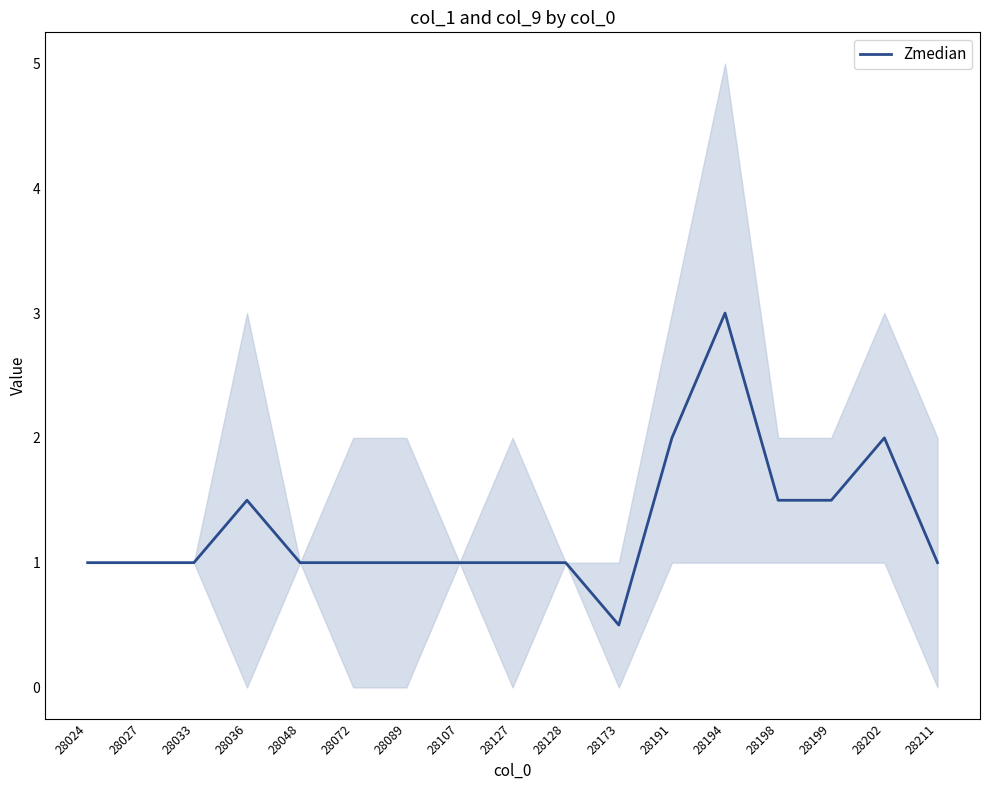

True or false: there are more than 2 points higher than both neighbors.

True